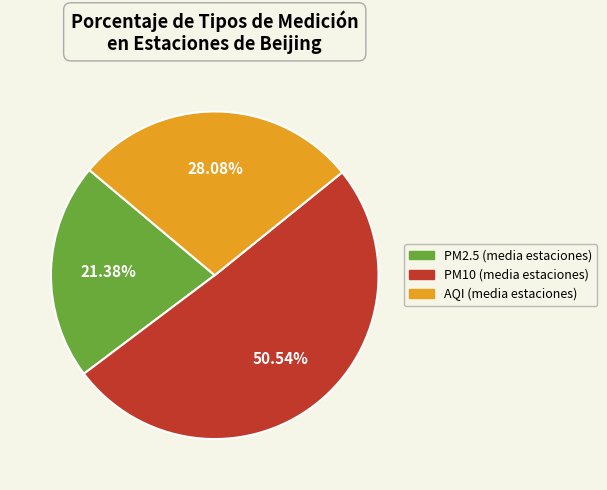

Does any single category account for the majority?

Yes